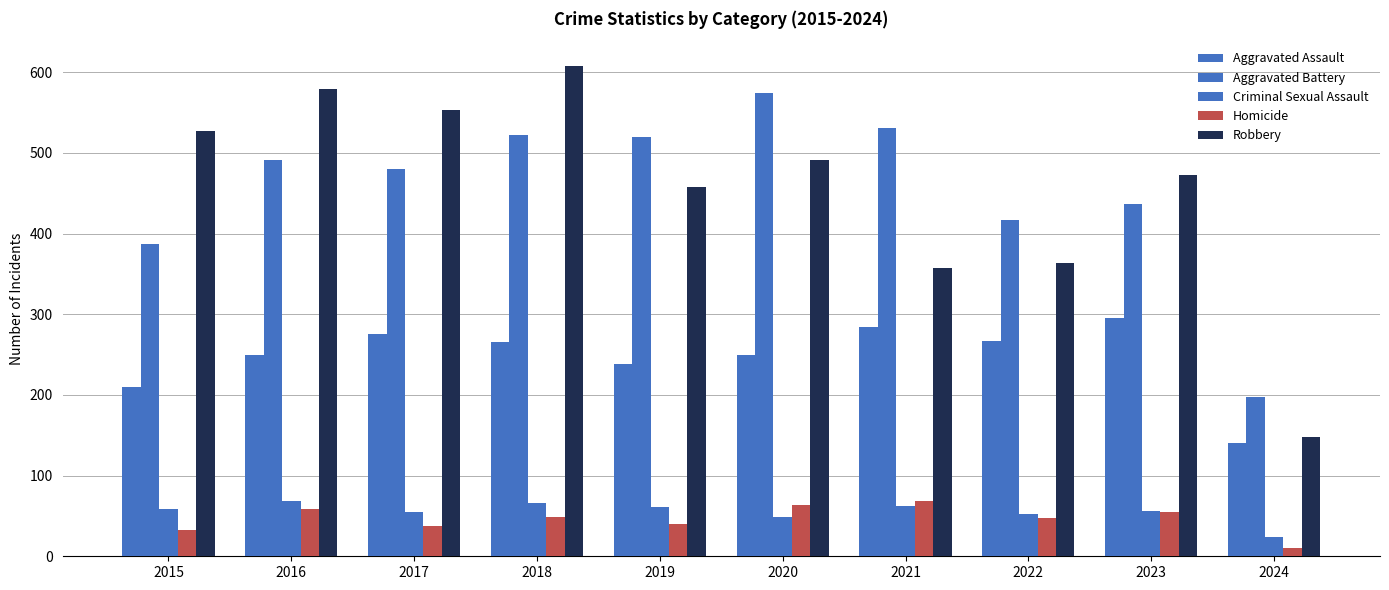

Count the number of data series in this chart.

5